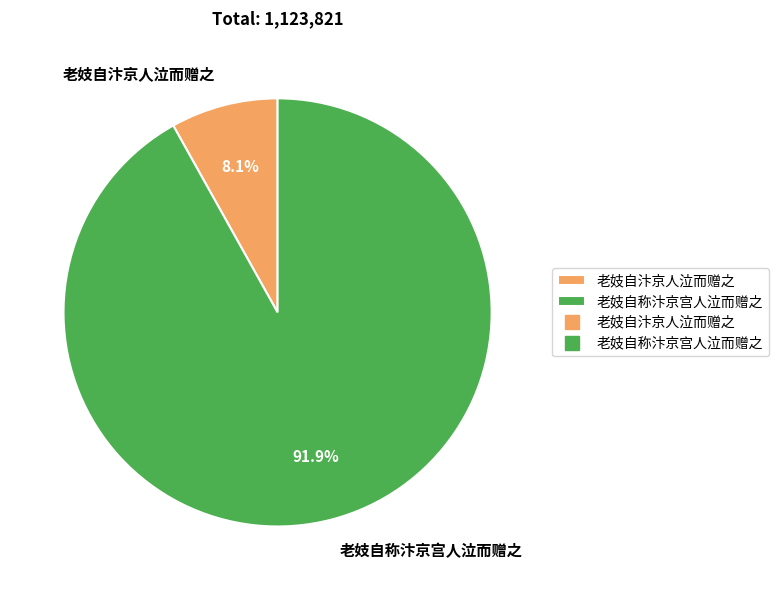

How many slices are in this pie chart?

2